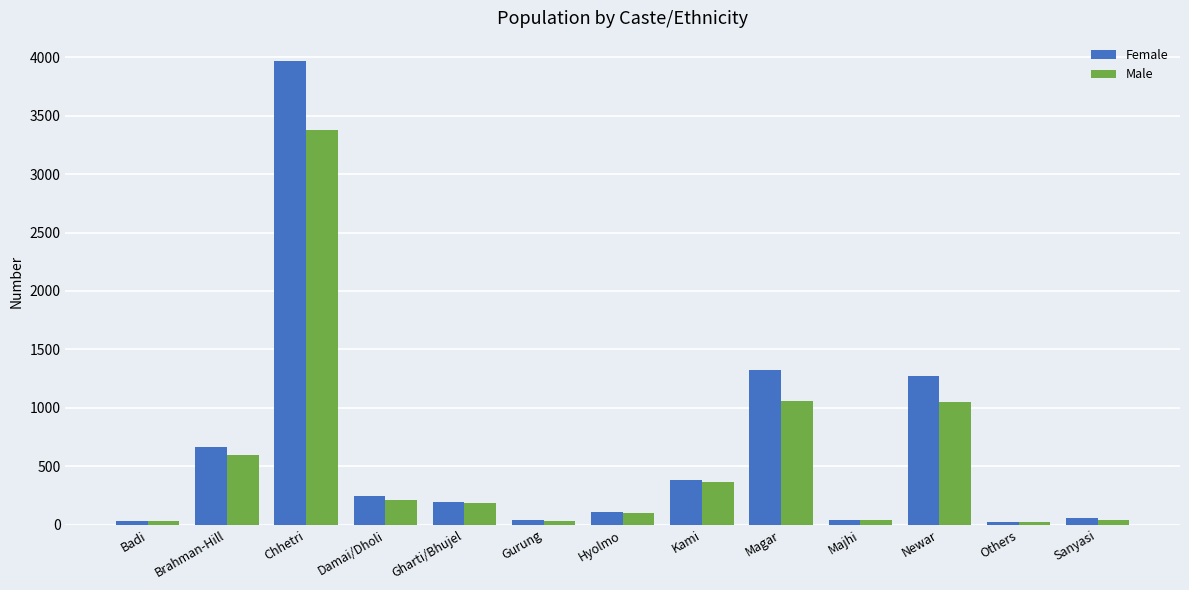

The Male series shows 3375 at Chhetri. True or false?

True